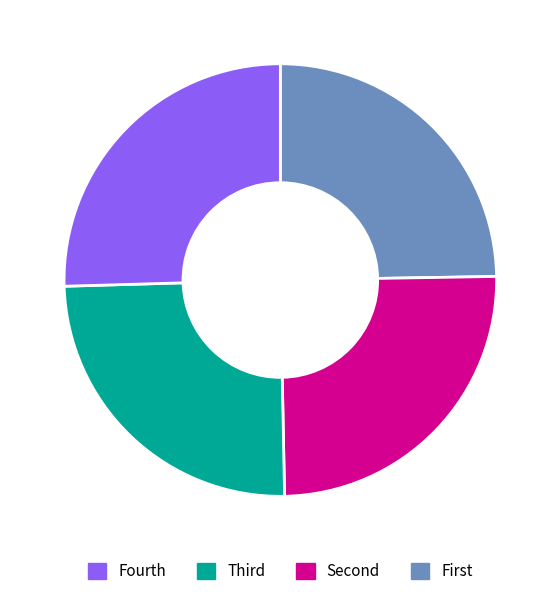

Does any single category account for the majority?

No